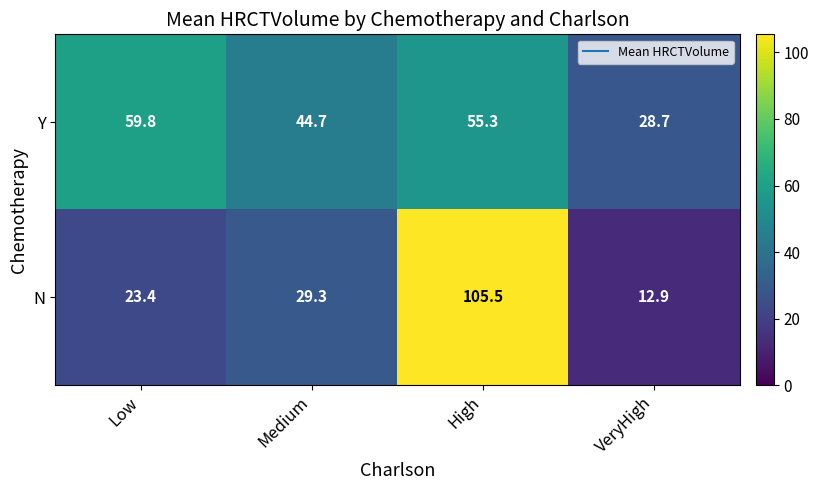

What is the greatest value displayed?

105.5